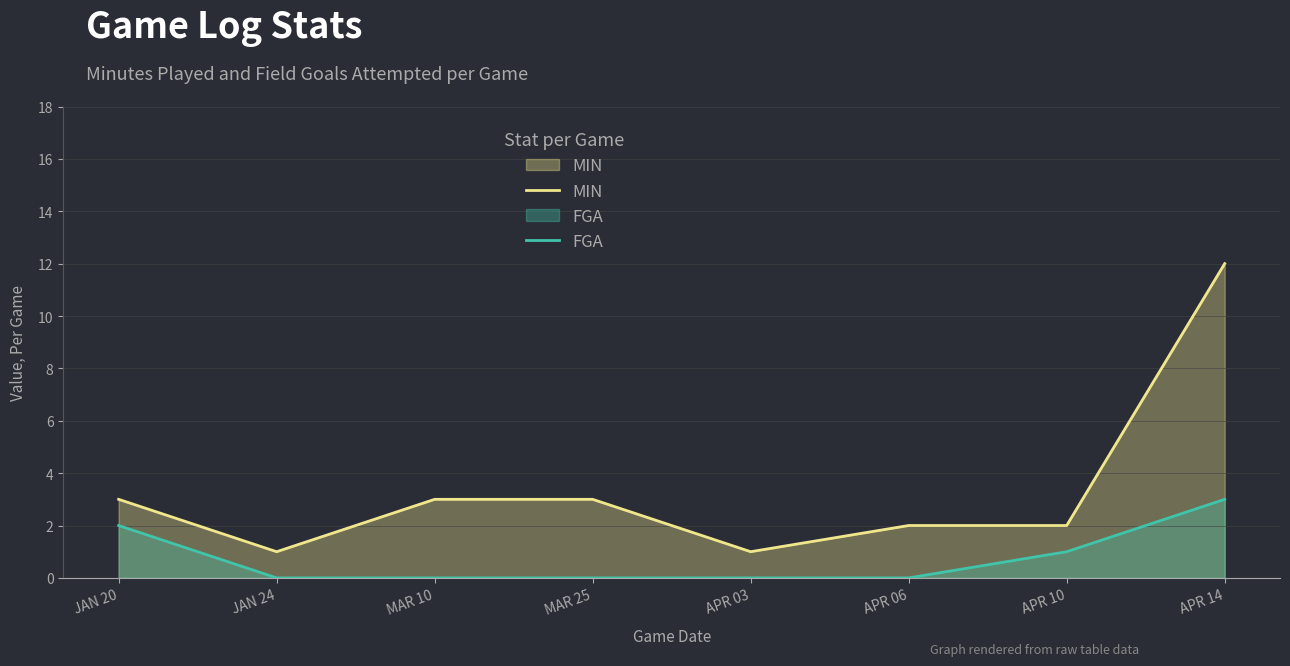

What are all the series names shown in the legend?

MIN, FGA